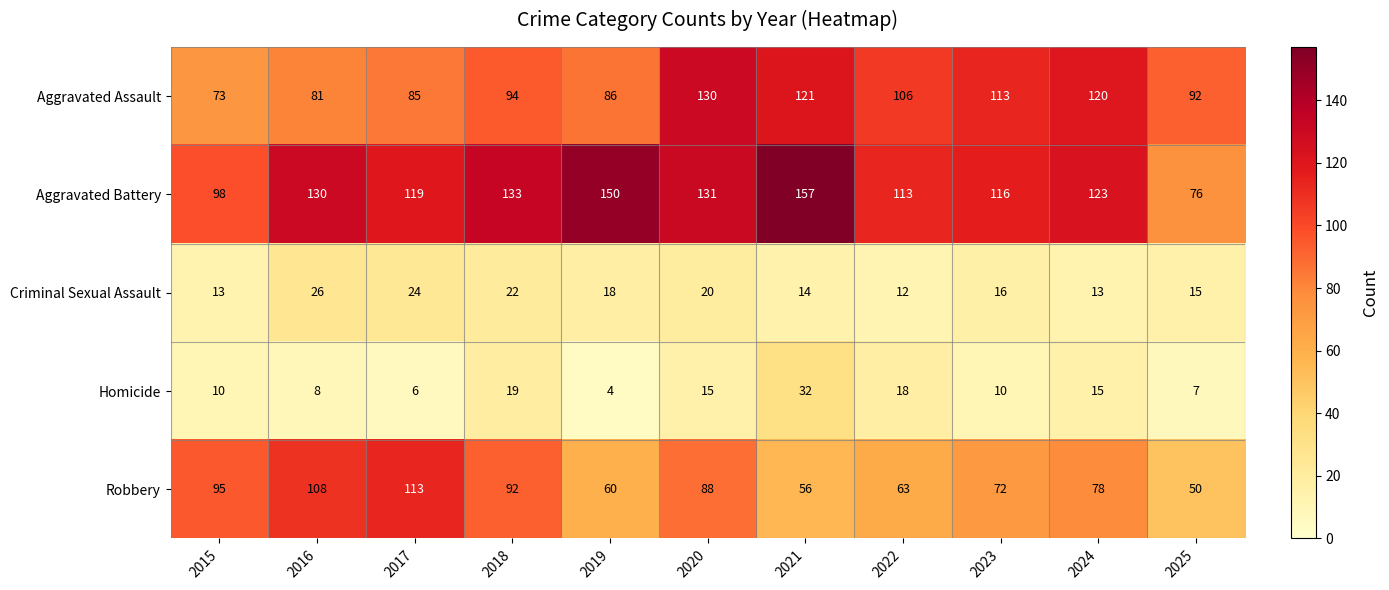

What is the difference between the second highest and minimum values in the Robbery series?

58